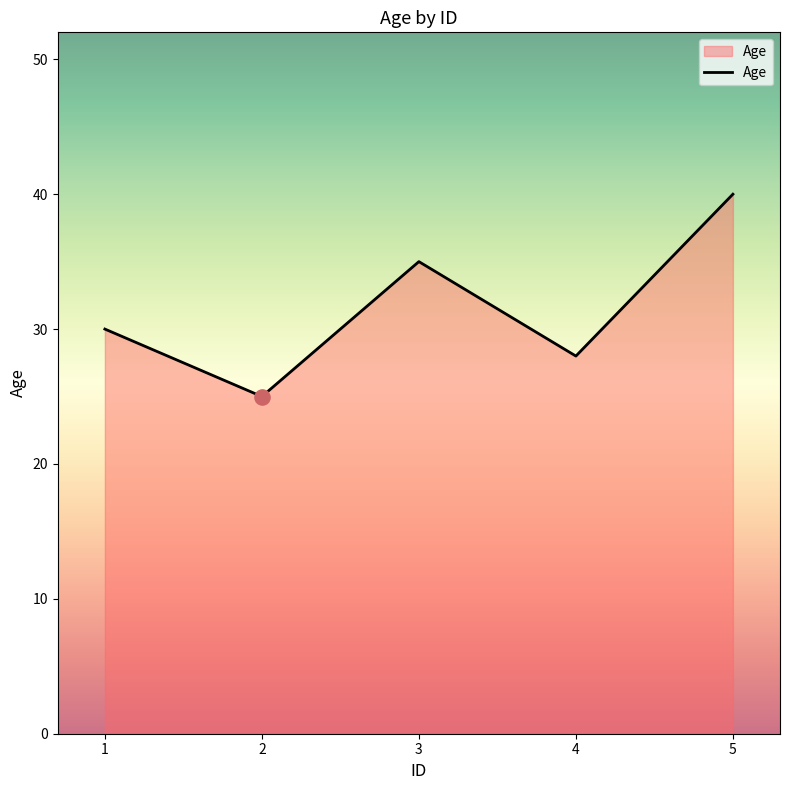

What is the change in value from 3 to 5?

+5